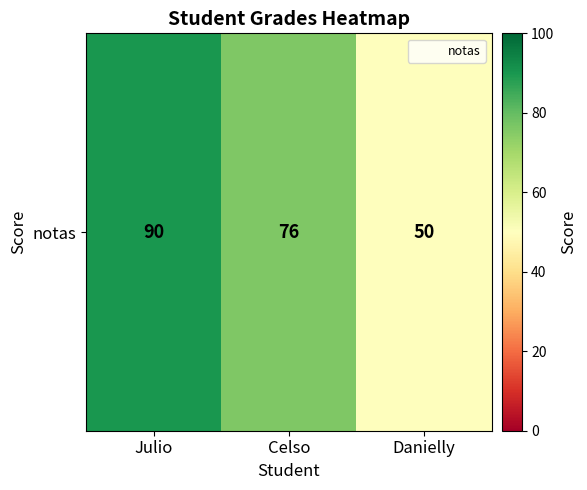

Reading left to right, list all the values displayed in this chart.

90	76	50